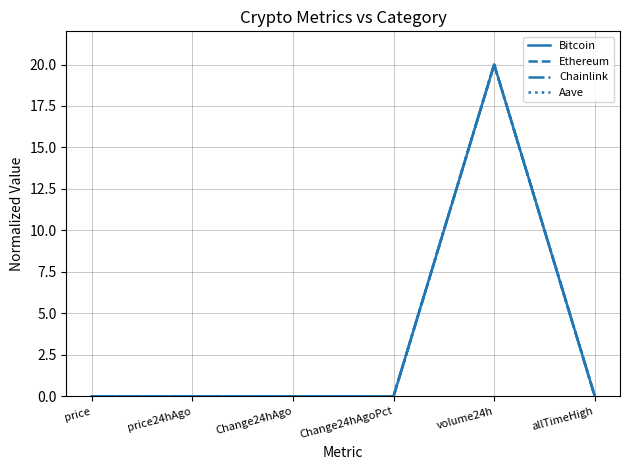

What is the maximum value for Chainlink?

20.0